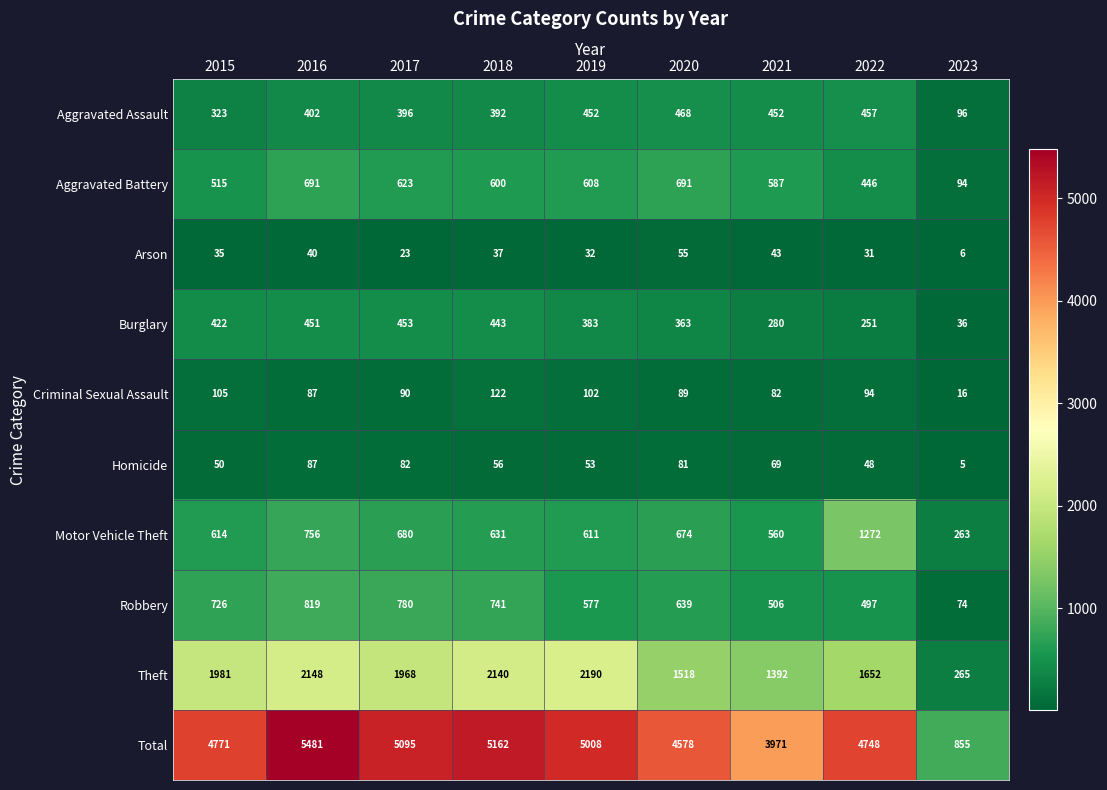

Is it true that Homicide equals 48 at 2022?

True